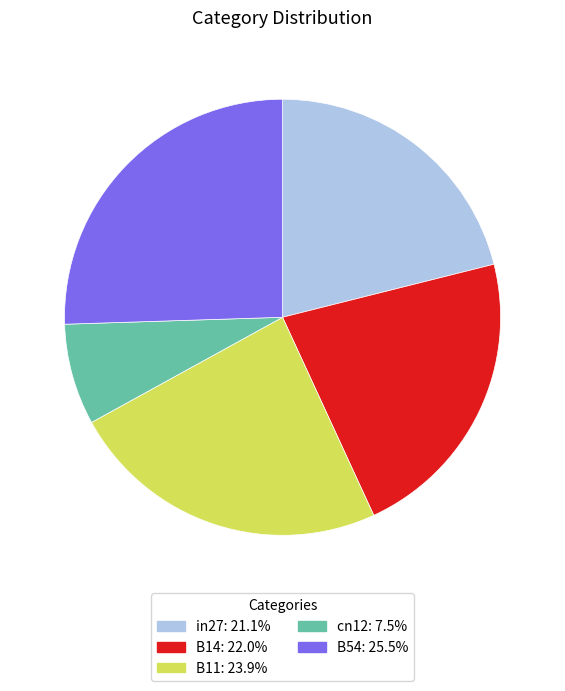

Does any single category account for the majority?

No